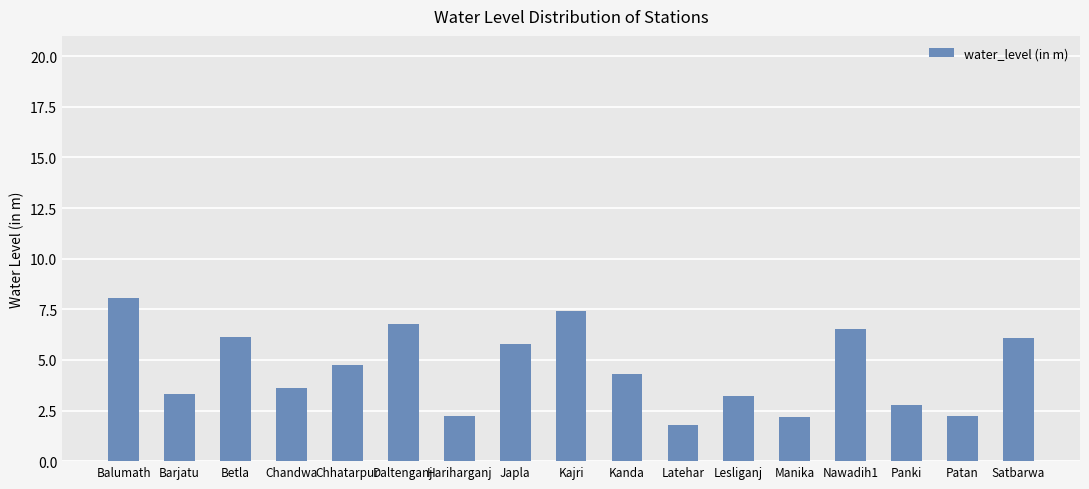

Which category has the lowest value across all series?

Latehar